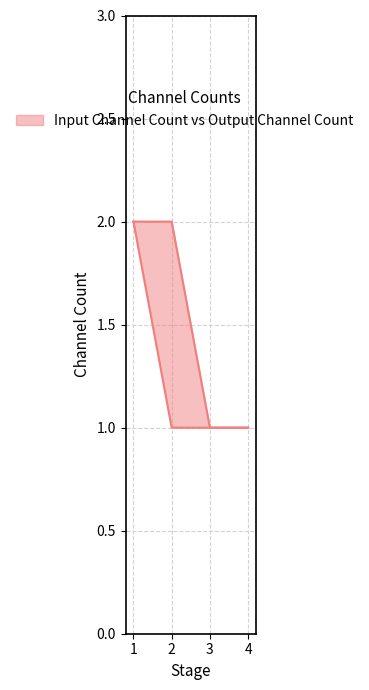

Count the Output Channel Count values in the range 1 to 2.

4